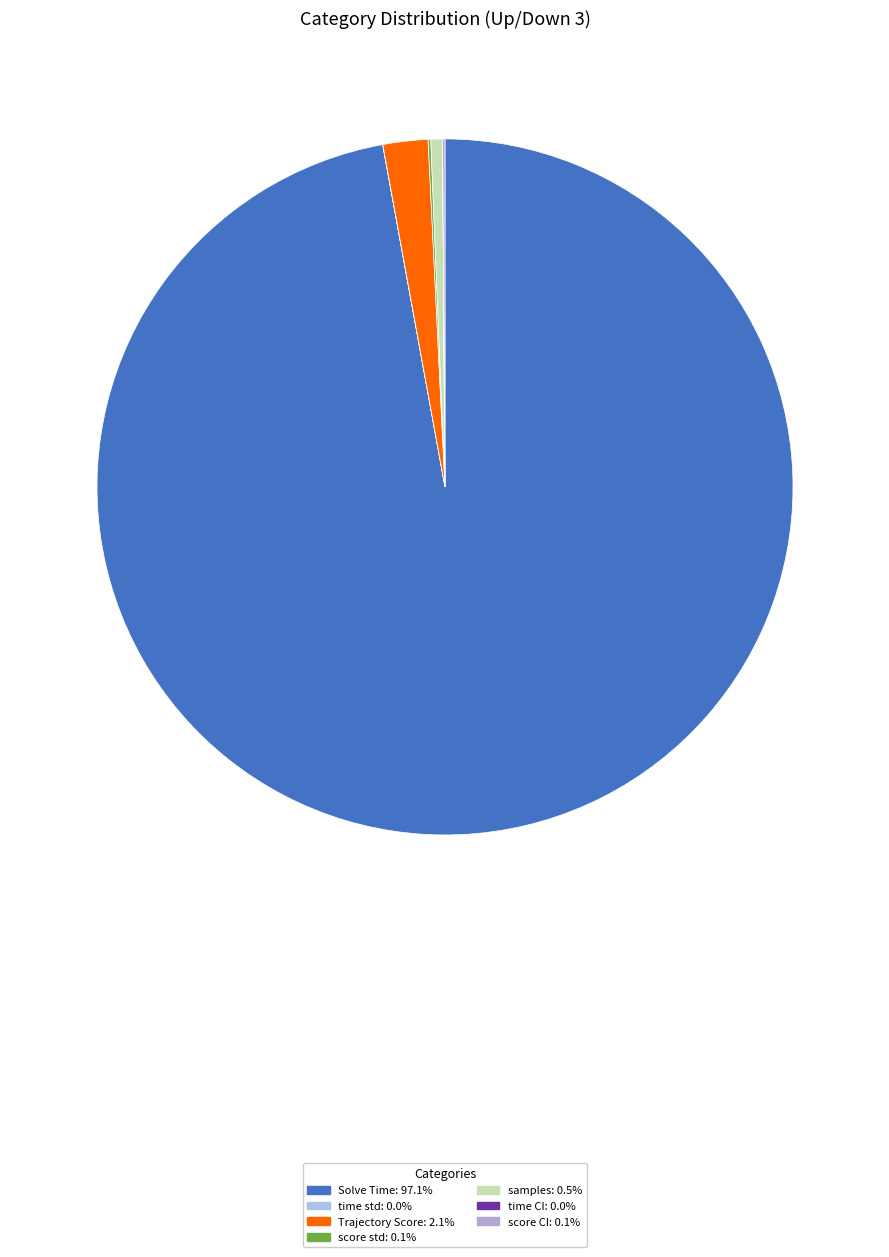

To the nearest percent, what percentage of the pie is Solve Time?

97%